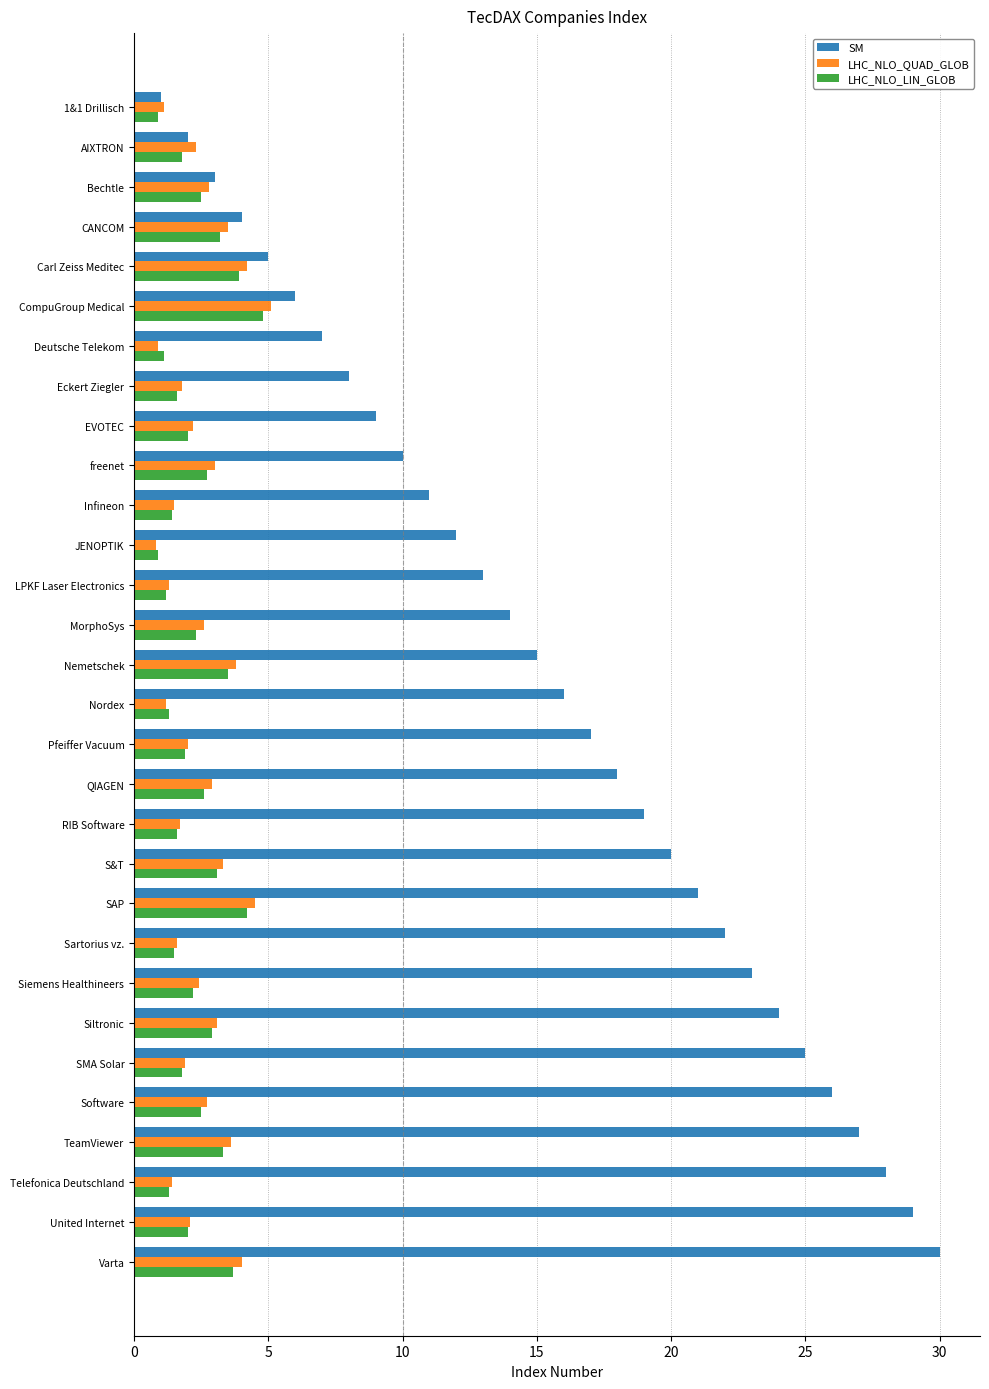

The SM series shows 0.8 at CANCOM. True or false?

False